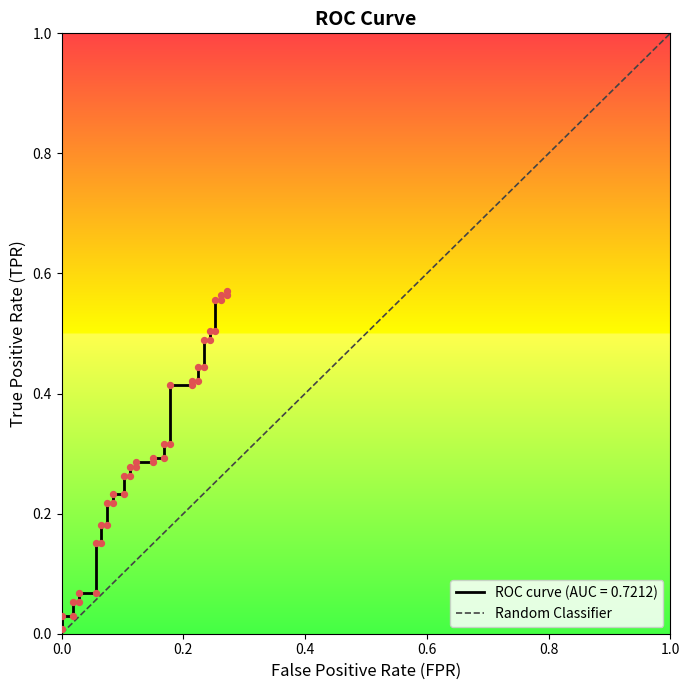

Between 1.0 and 0.0, which is larger?

1.0